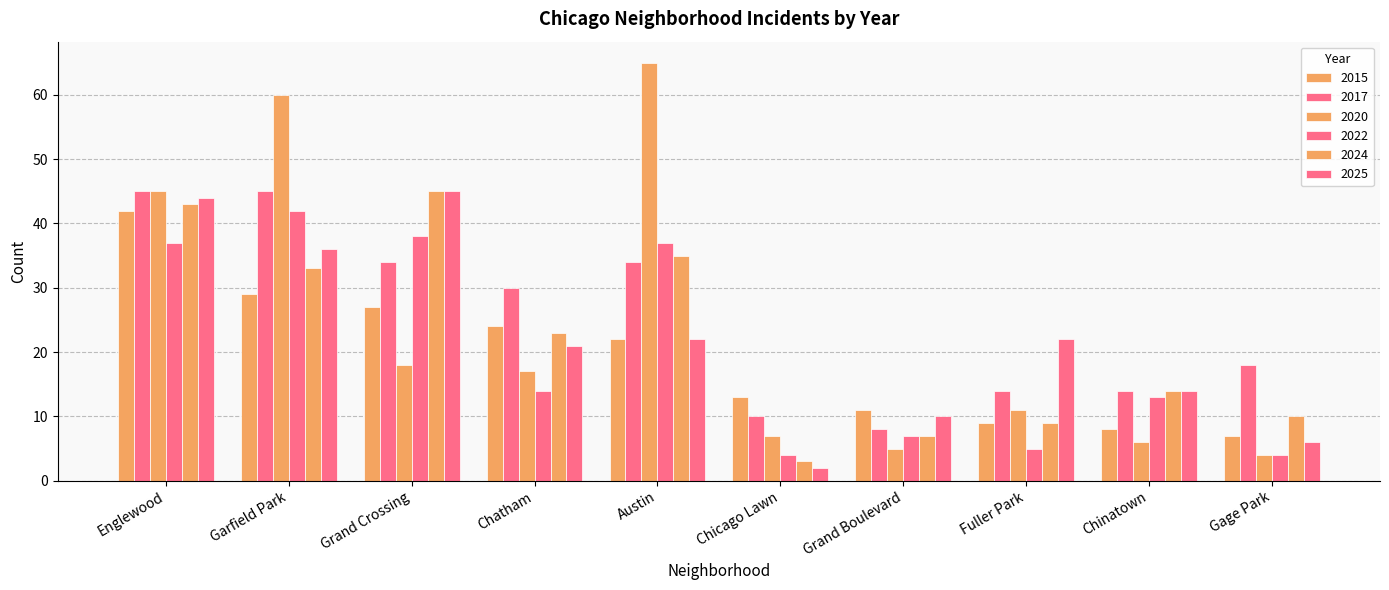

Is it true that 2024 equals 7 at Grand Boulevard?

True